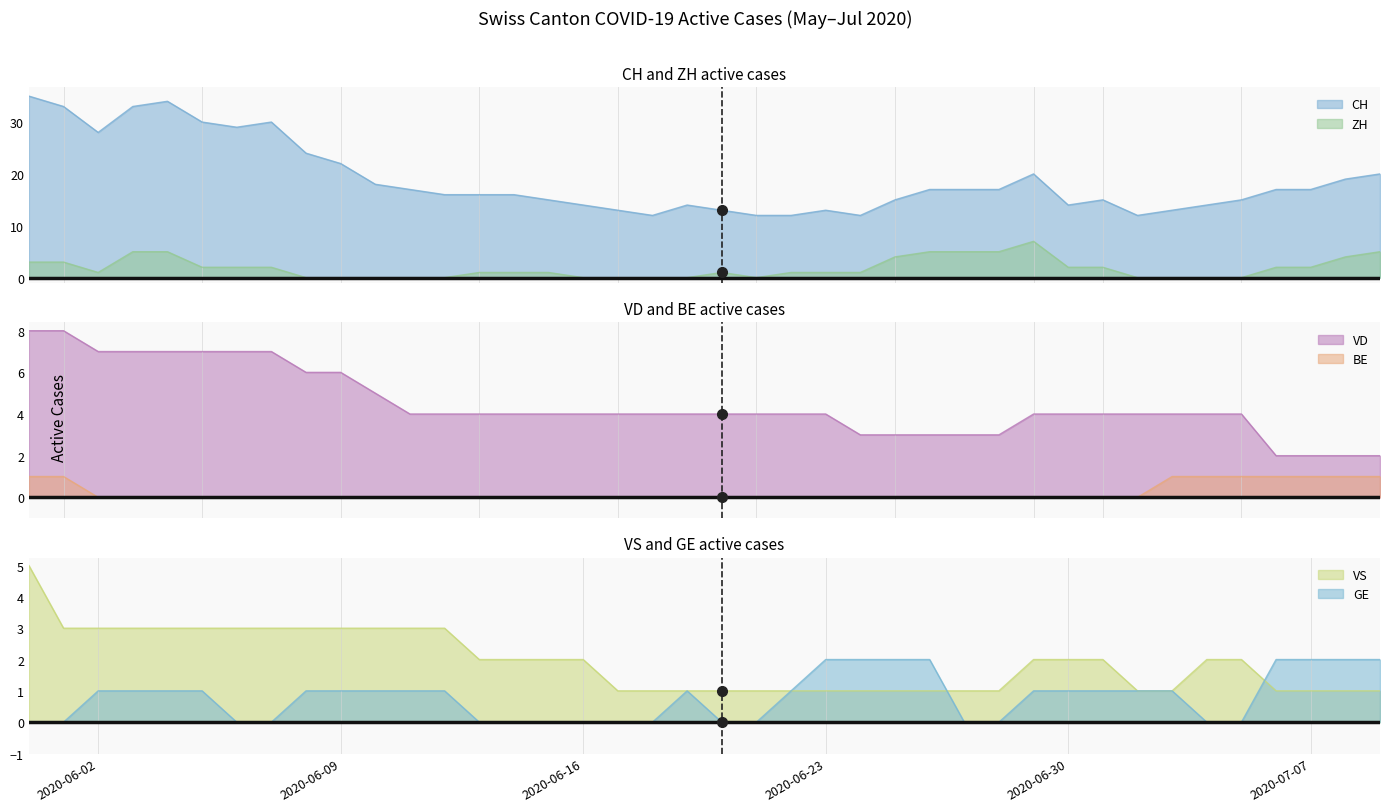

Does the chart display data point markers on the line(s)?

No